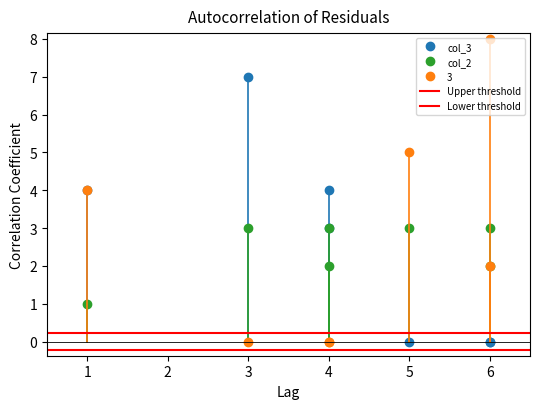

Where is the first local minimum for col_2?

4